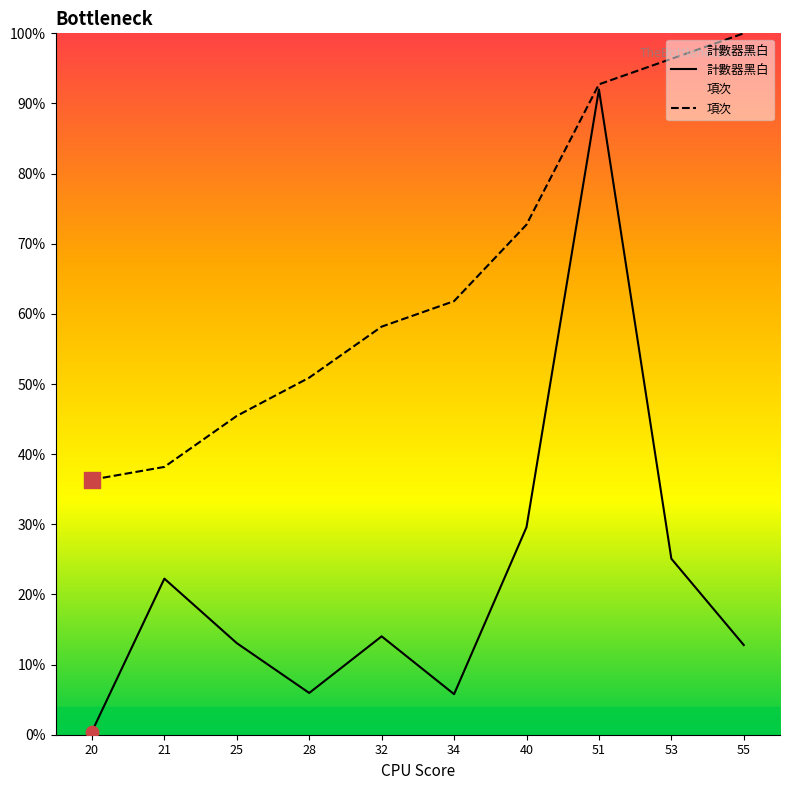

At which category is the sum across all series the highest?

51